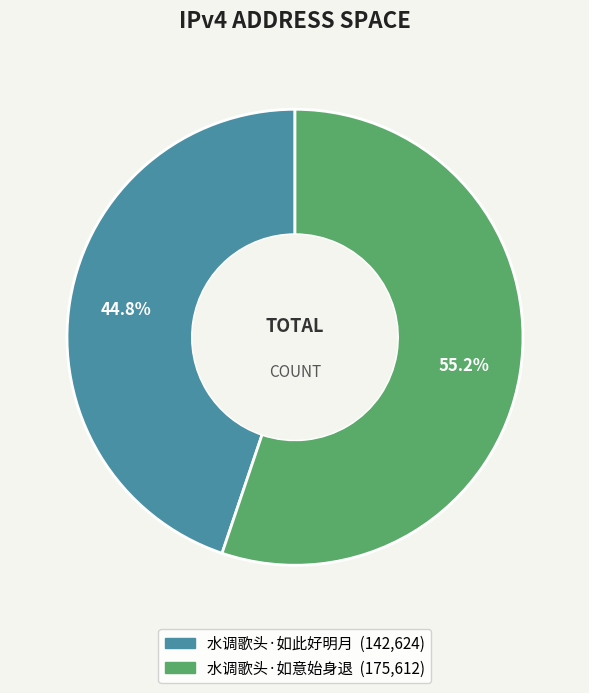

How much of the chart is everything except 水调歌头·如意始身退?

44.8%